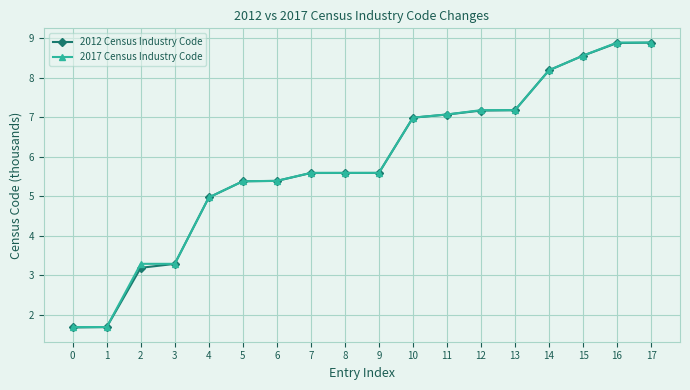

Does the chart display data point markers on the line(s)?

Yes